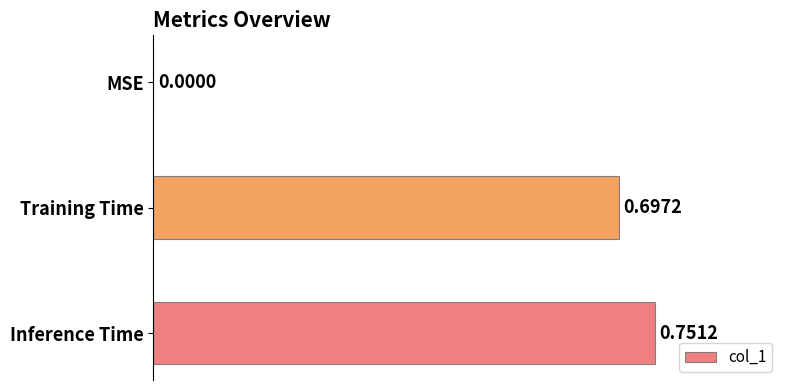

How many distinct data groups are displayed?

1